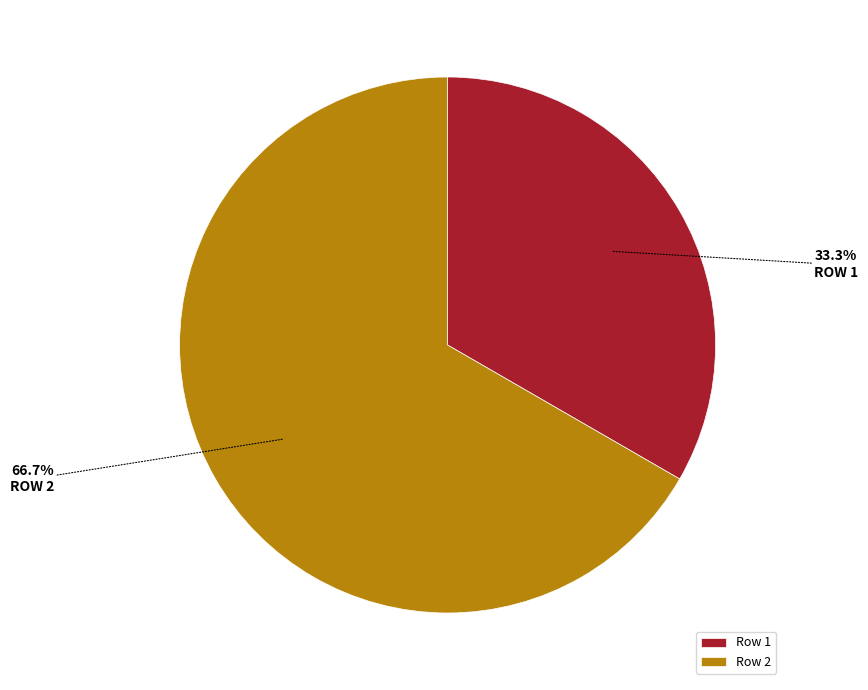

Approximately how many times larger is the value at Row 1 compared to Row 2?

0.5